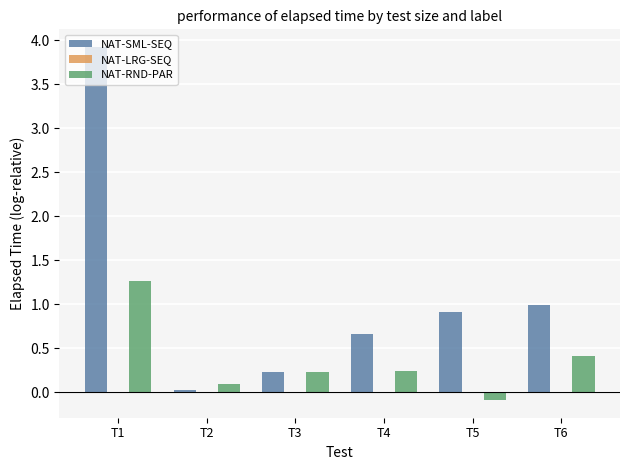

List the series in order of their peak value, lowest first.

NAT-RND-PAR, NAT-SML-SEQ